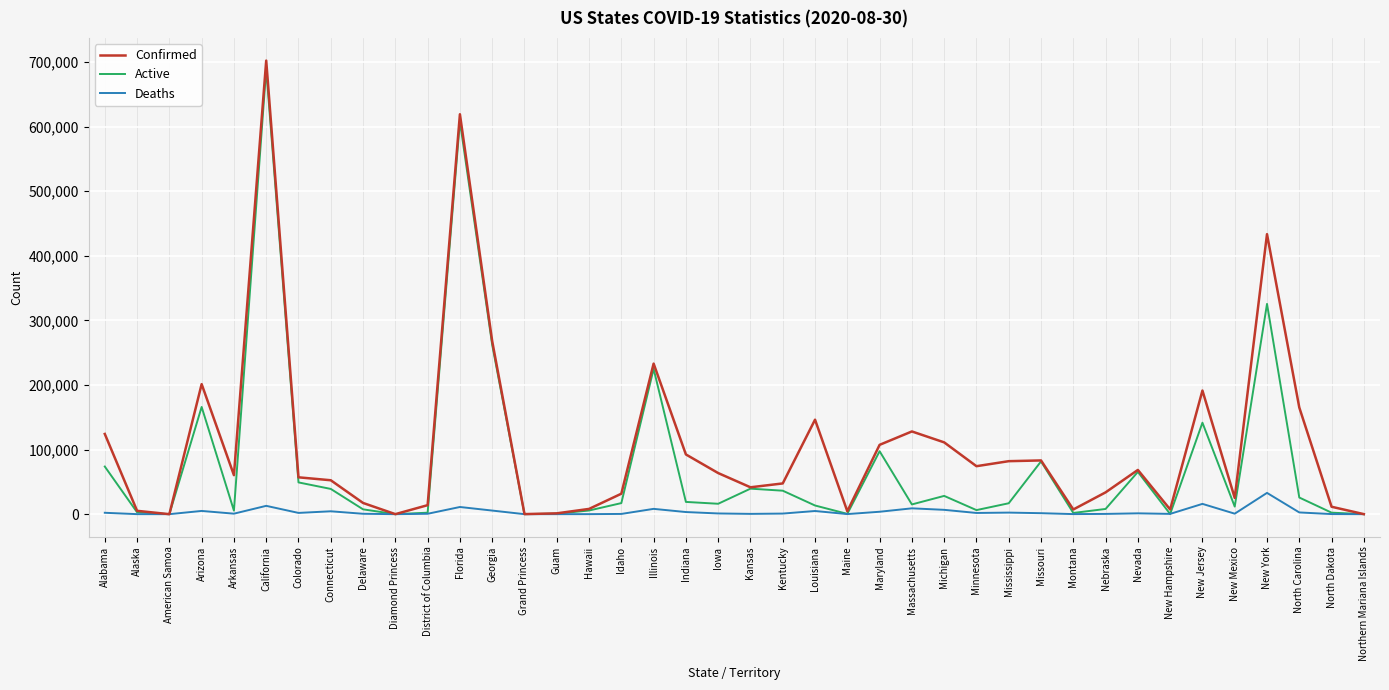

What is the total value across all series at Indiana?

114685